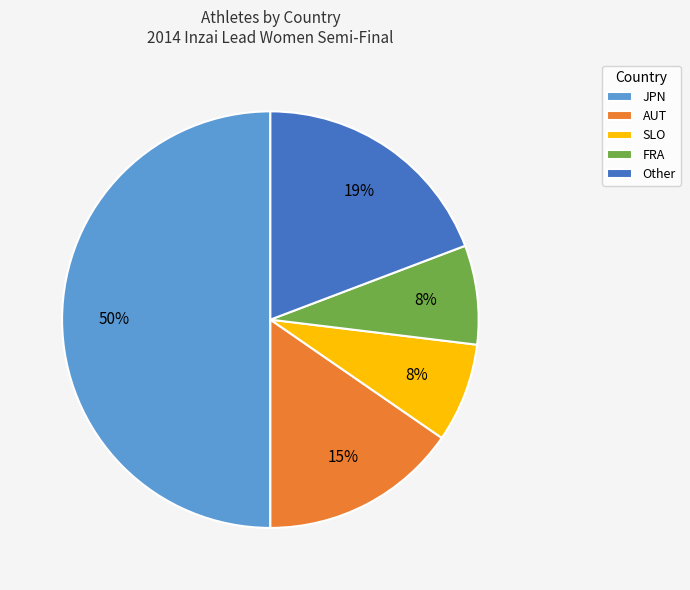

Count the number of slices in the pie.

5